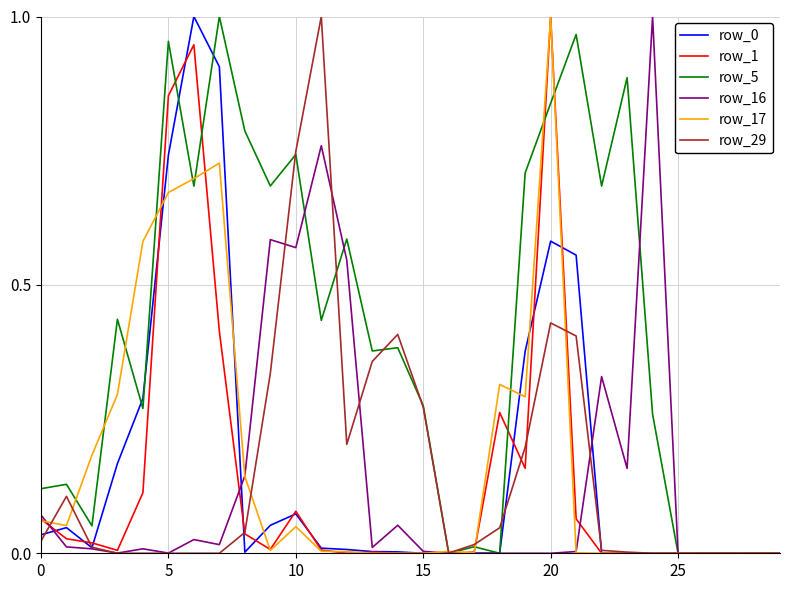

Which series has the largest total across all categories?

row_5